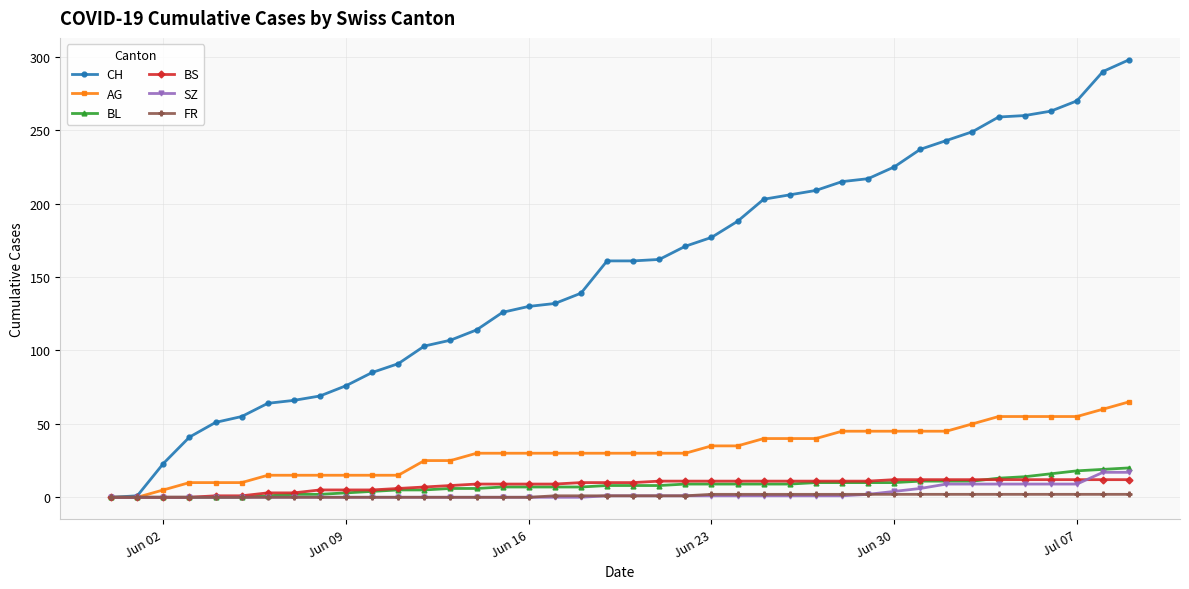

What is the maximum value shown in the chart?

298